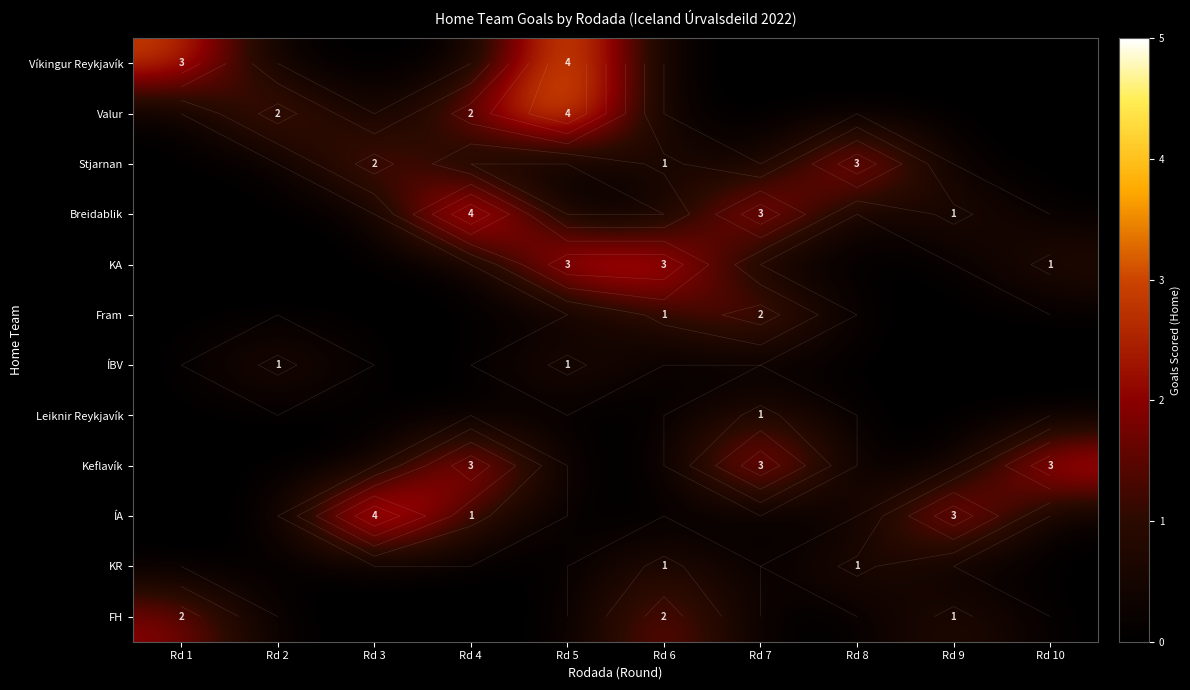

Is it true that Leiknir Reykjavík equals 0 at Rd 1?

True